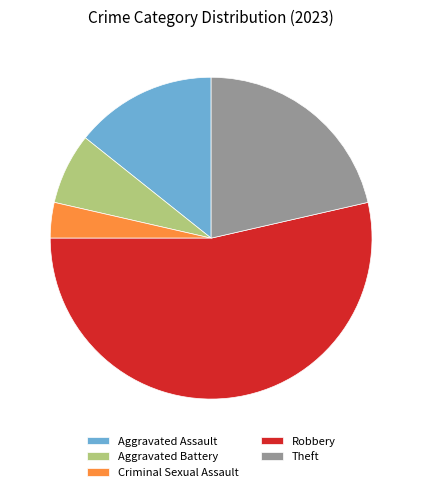

Which has a higher value, Robbery or Criminal Sexual Assault?

Robbery